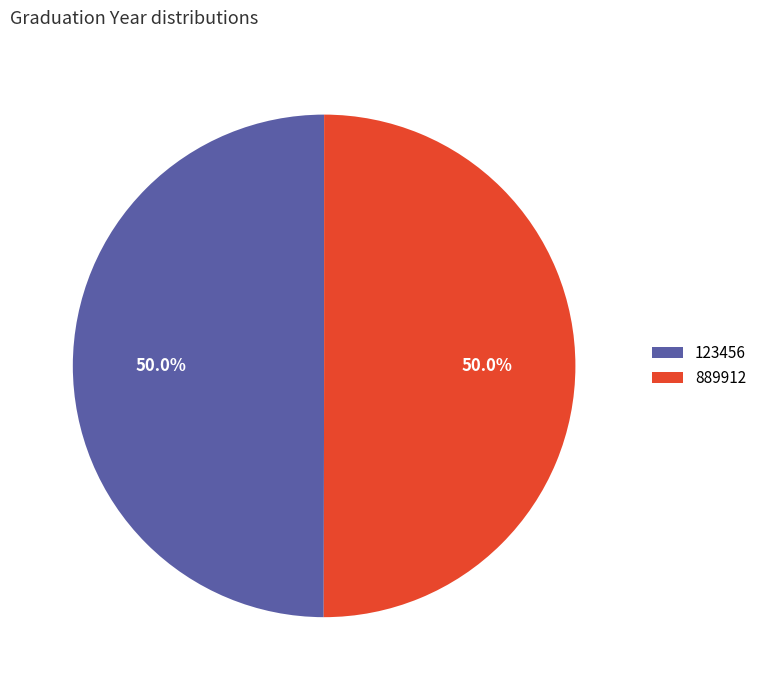

Count the number of slices in the pie.

2